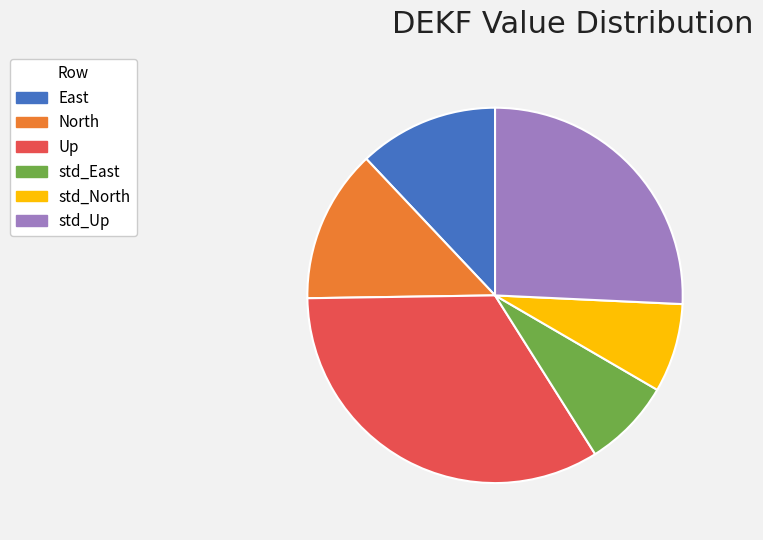

True or false: Up accounts for 20% of the total.

False